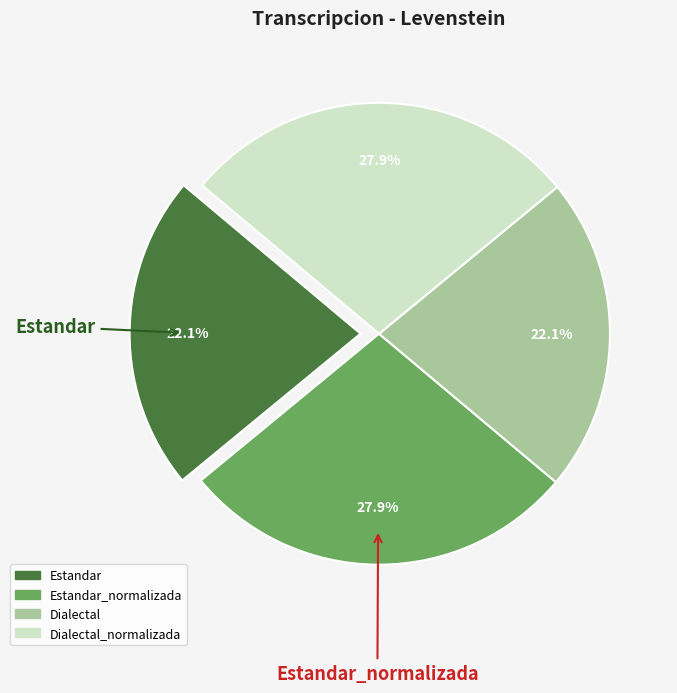

Is there a majority slice in this chart?

No